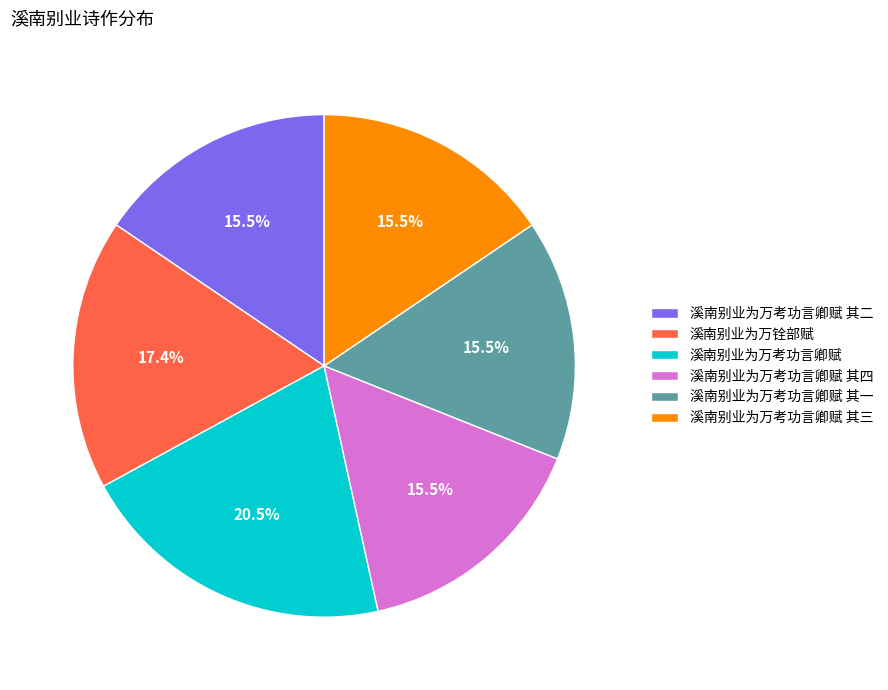

To the nearest percent, what is the average slice percentage?

17%